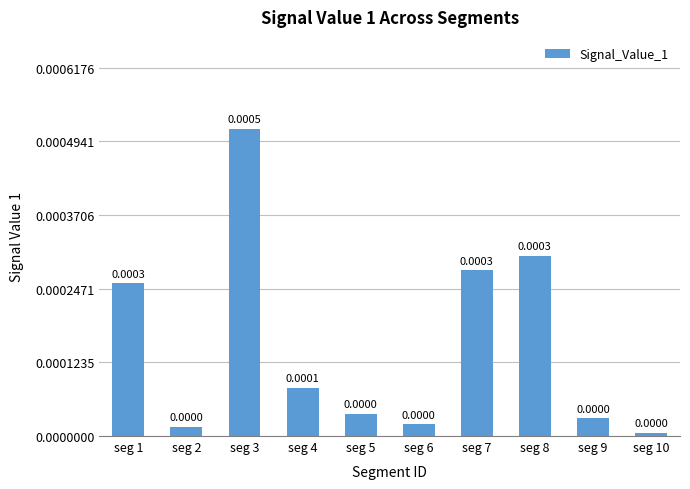

Which has a higher value, seg 8 or seg 6?

seg 8